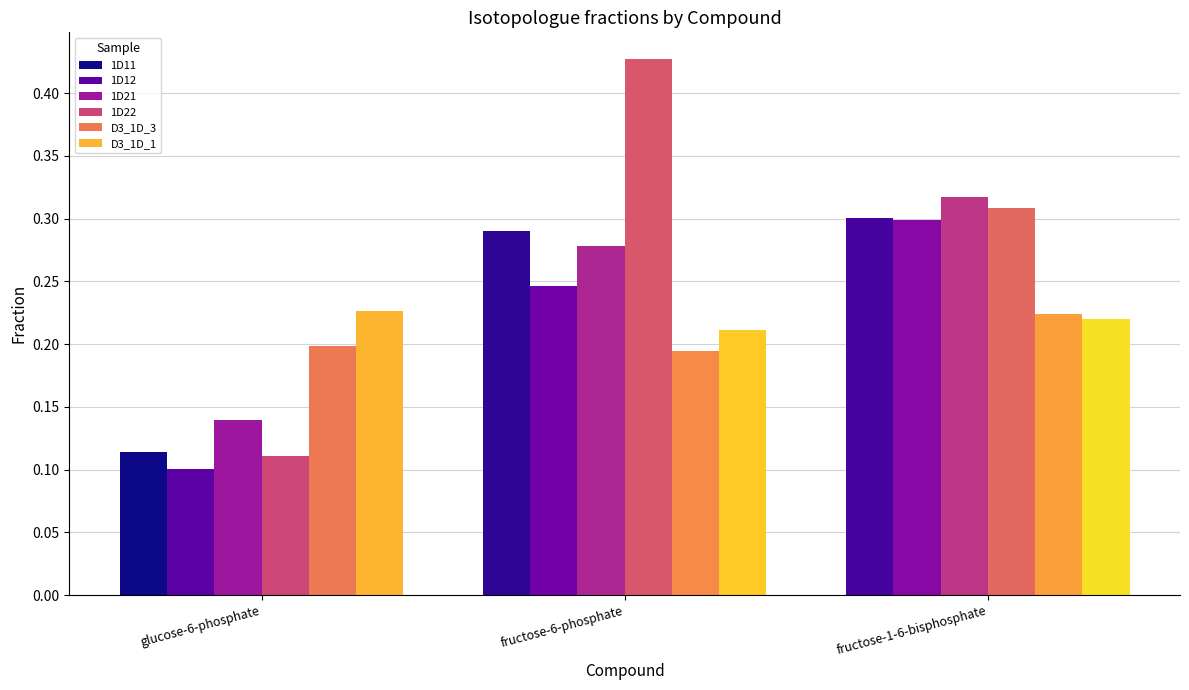

At which label is 1D12 closest to 0?

glucose-6-phosphate